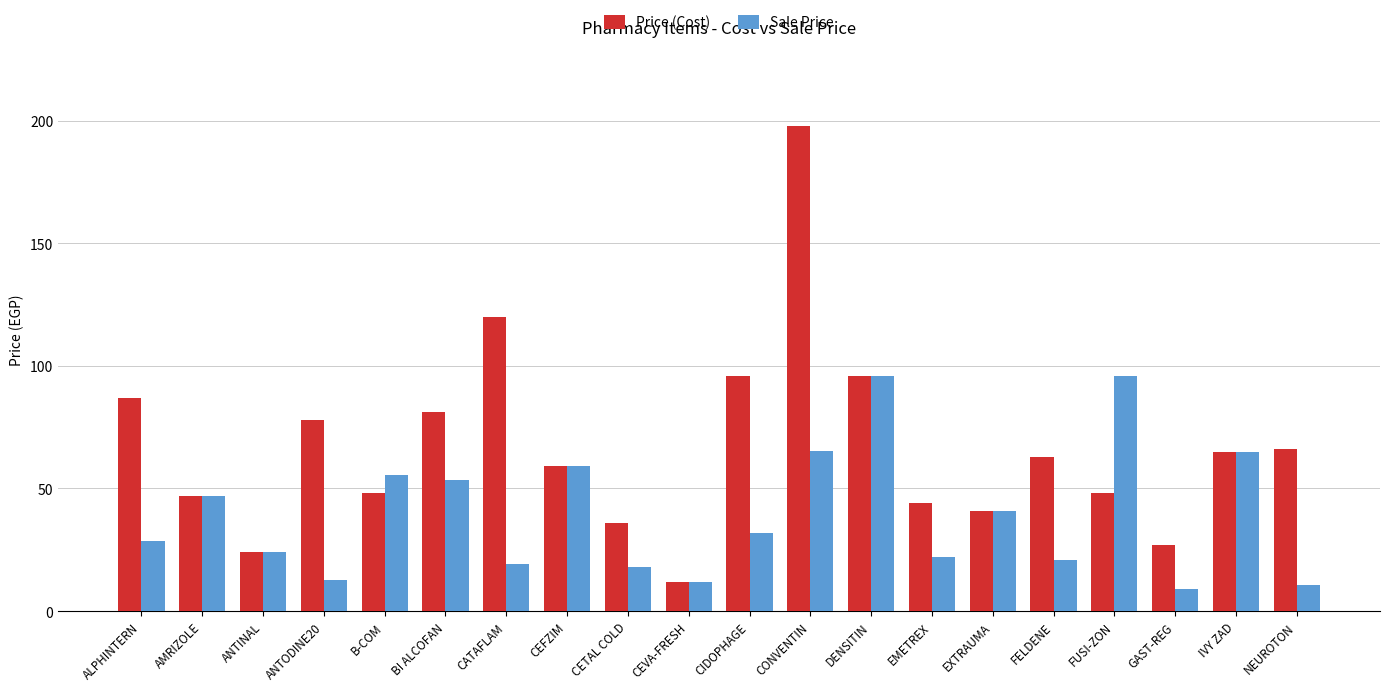

What is the label of the 17th bar from the left?

FUSI-ZON